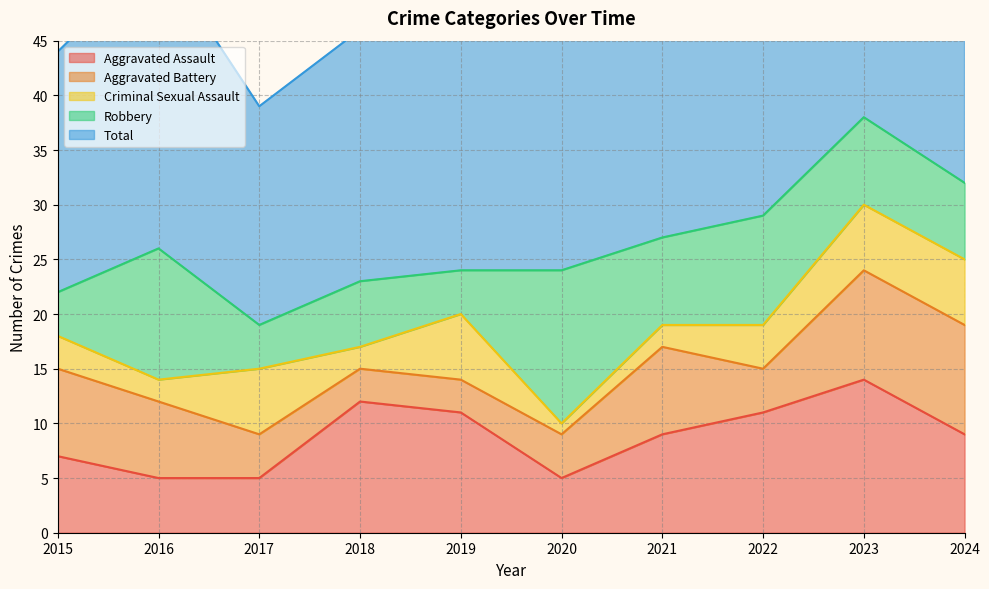

How many values in the Total series exceed 27?

3